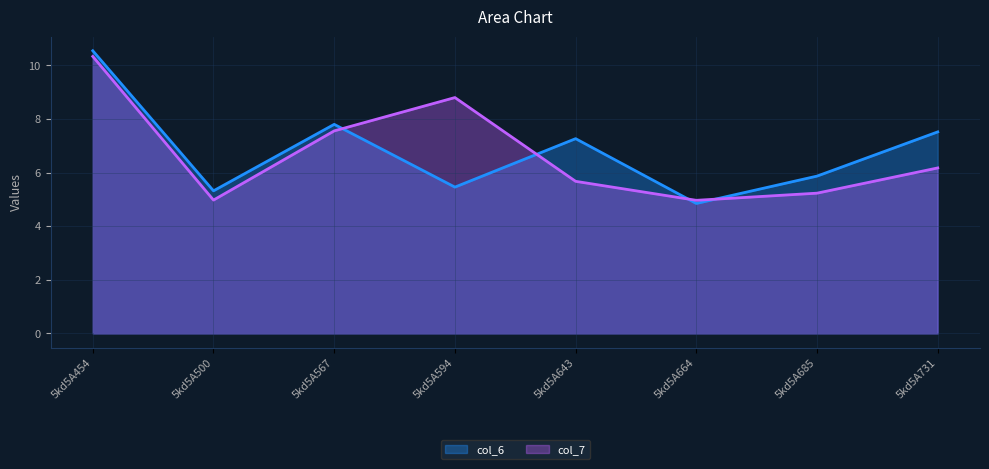

What is the sum of all col_7 values?

53.7